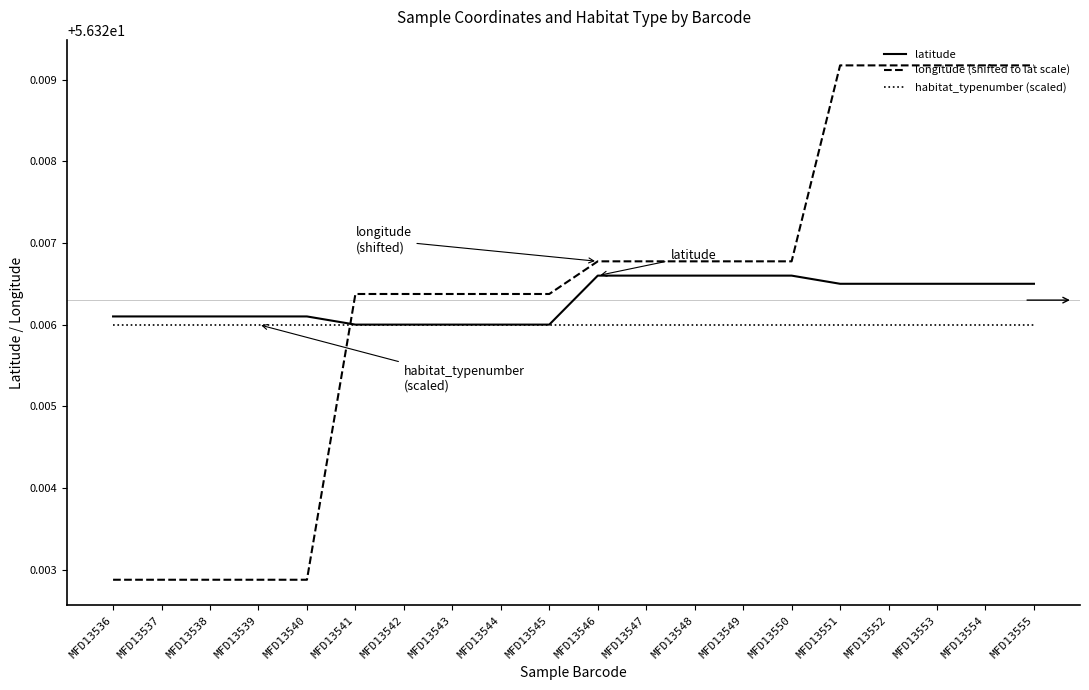

What is the total value across all series at MFD13543?

169.0